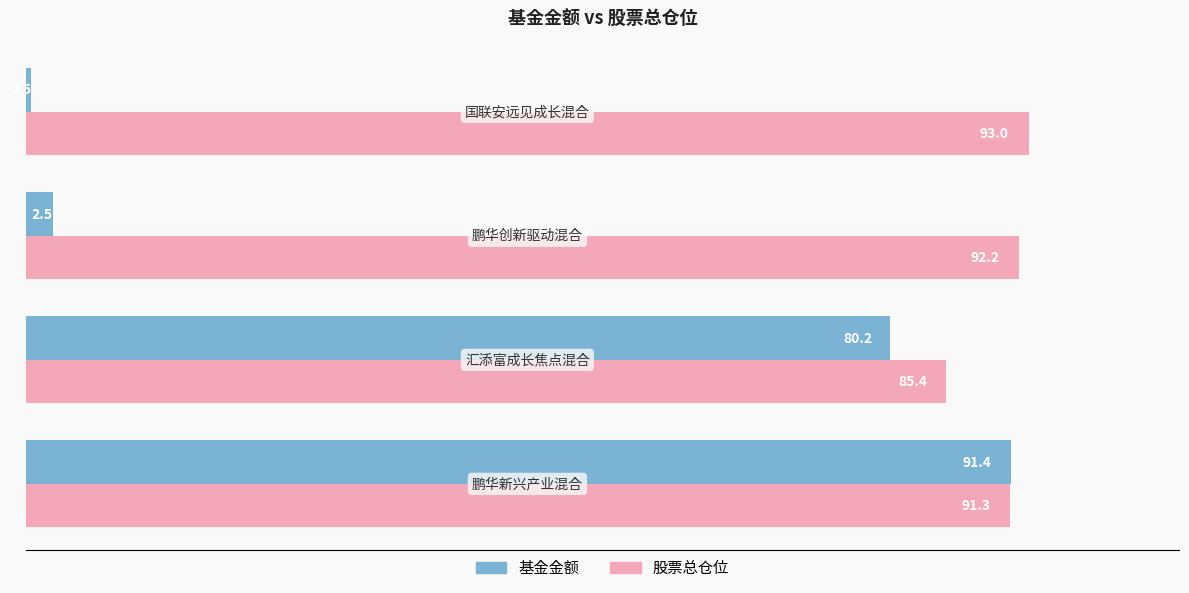

Rank the series by their maximum value, from lowest to highest.

基金金额, 股票总仓位